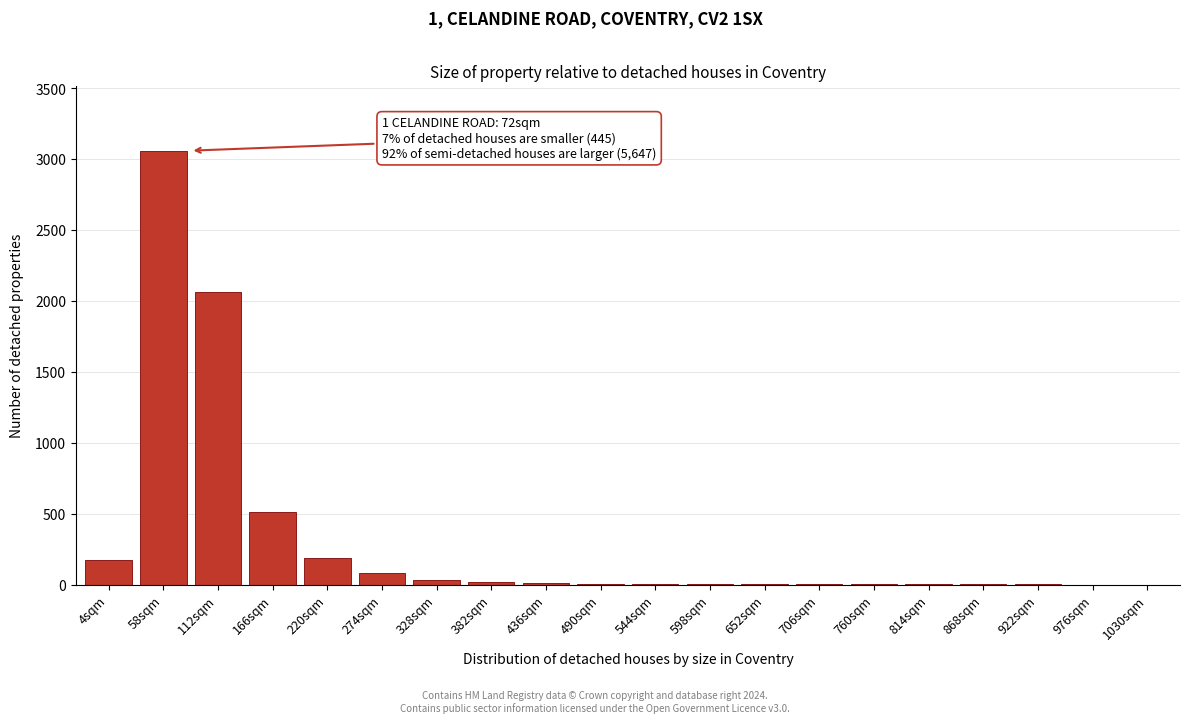

What is the maximum value shown in the chart?

3060